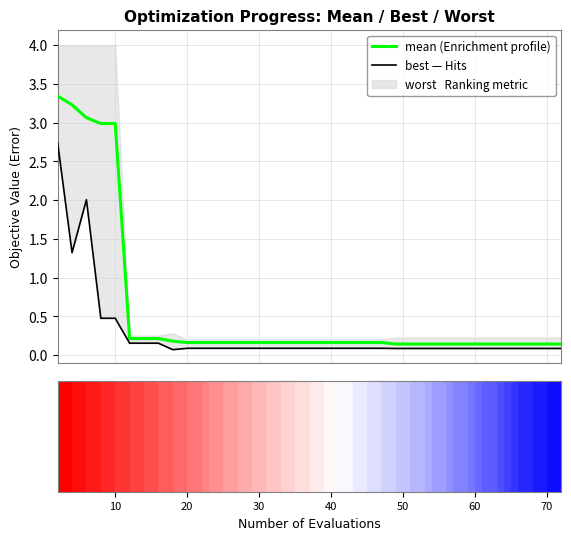

At how many categories does at least one series exceed 1?

5